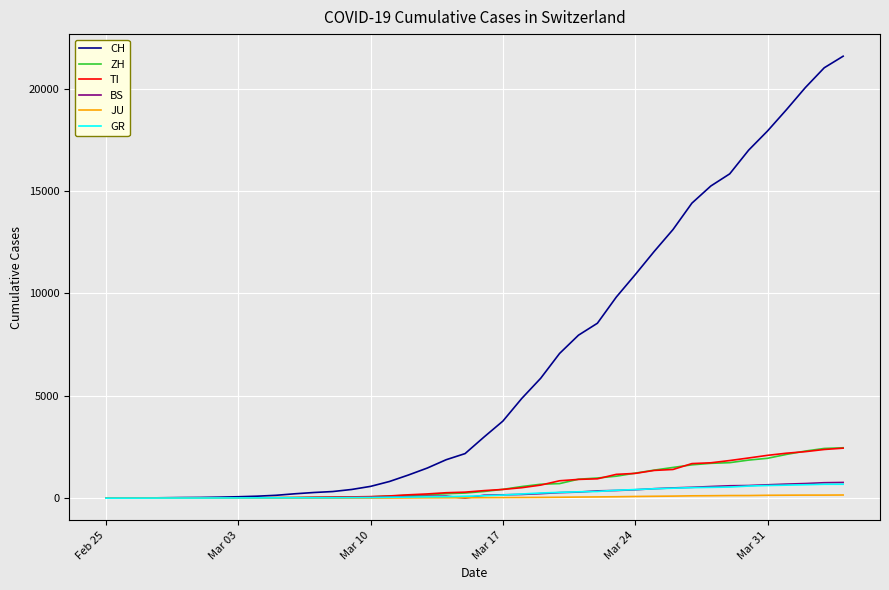

Does the chart have visible grid lines?

Yes